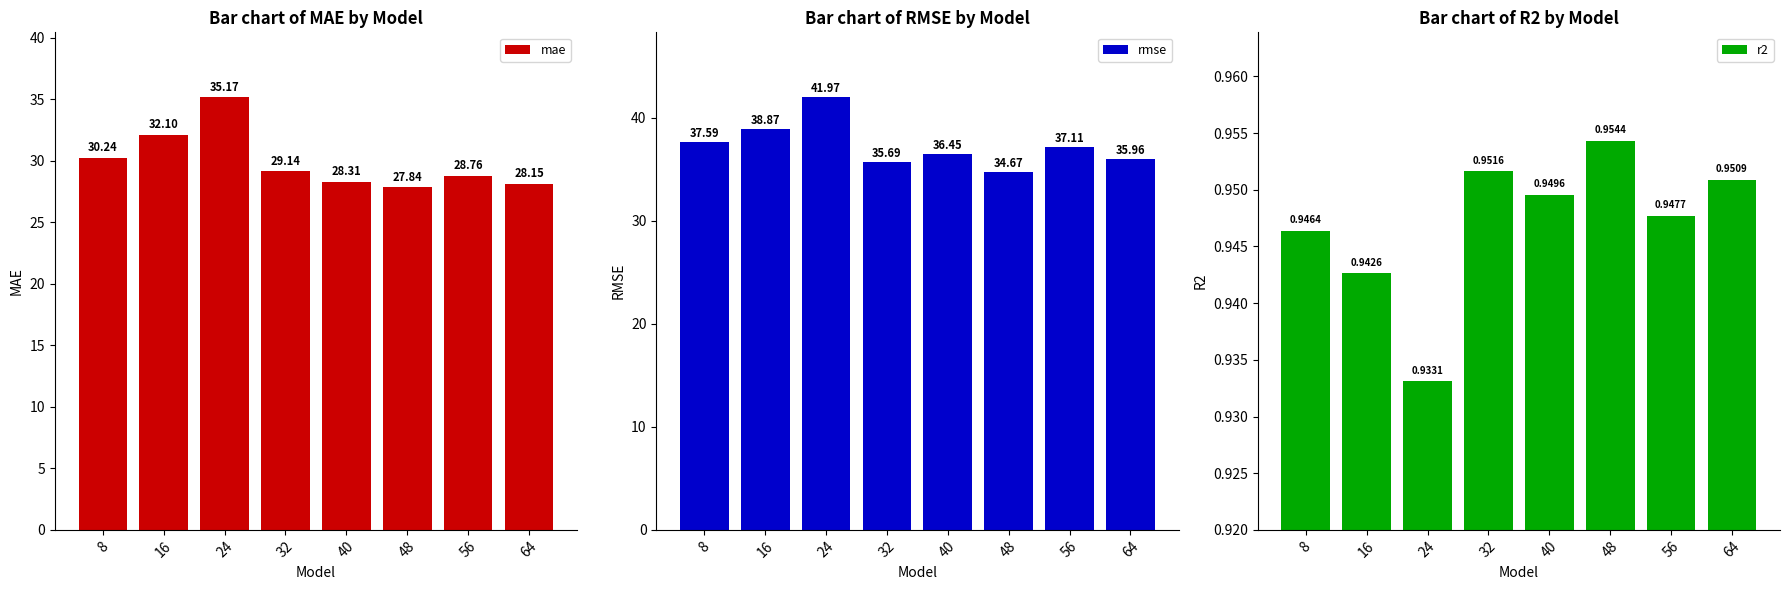

What is the average value of the rmse series?

37.3